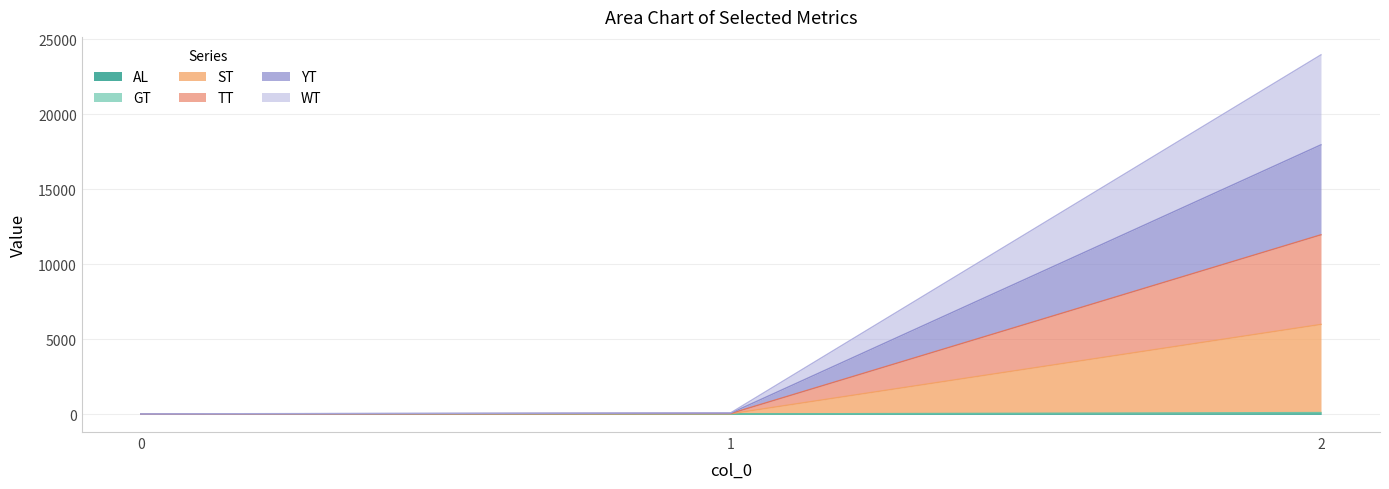

What is the difference between the ST values at 1 and 2?

5955.8